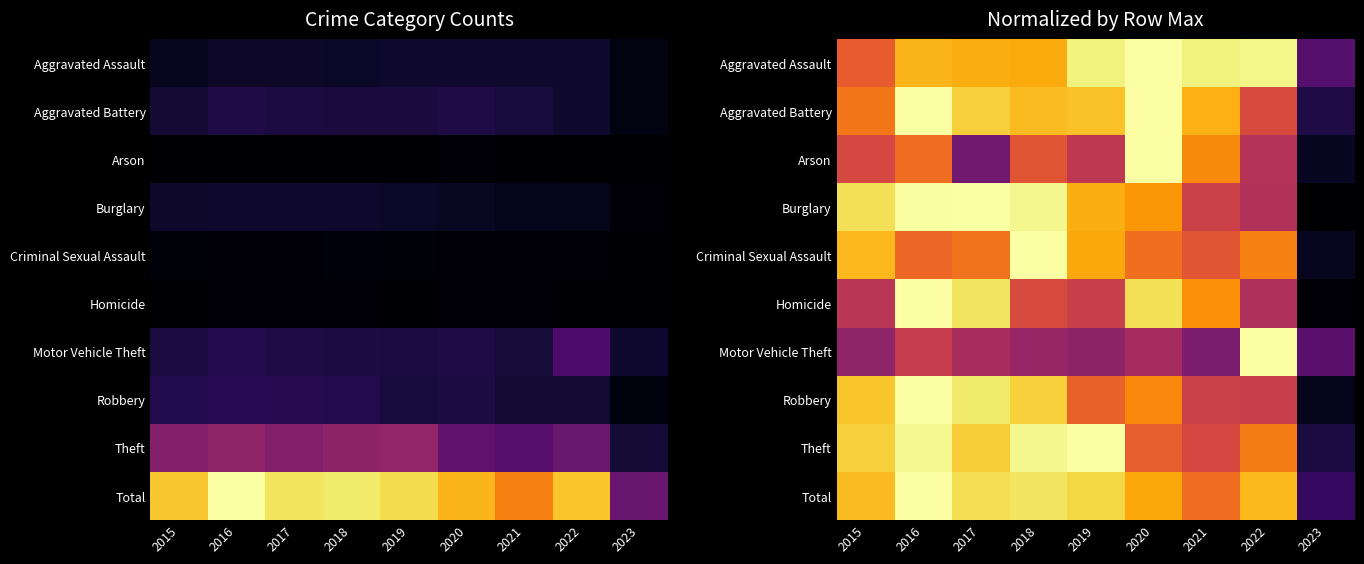

Is the value of Total at 2019 greater than the value of Theft at 2022?

Yes